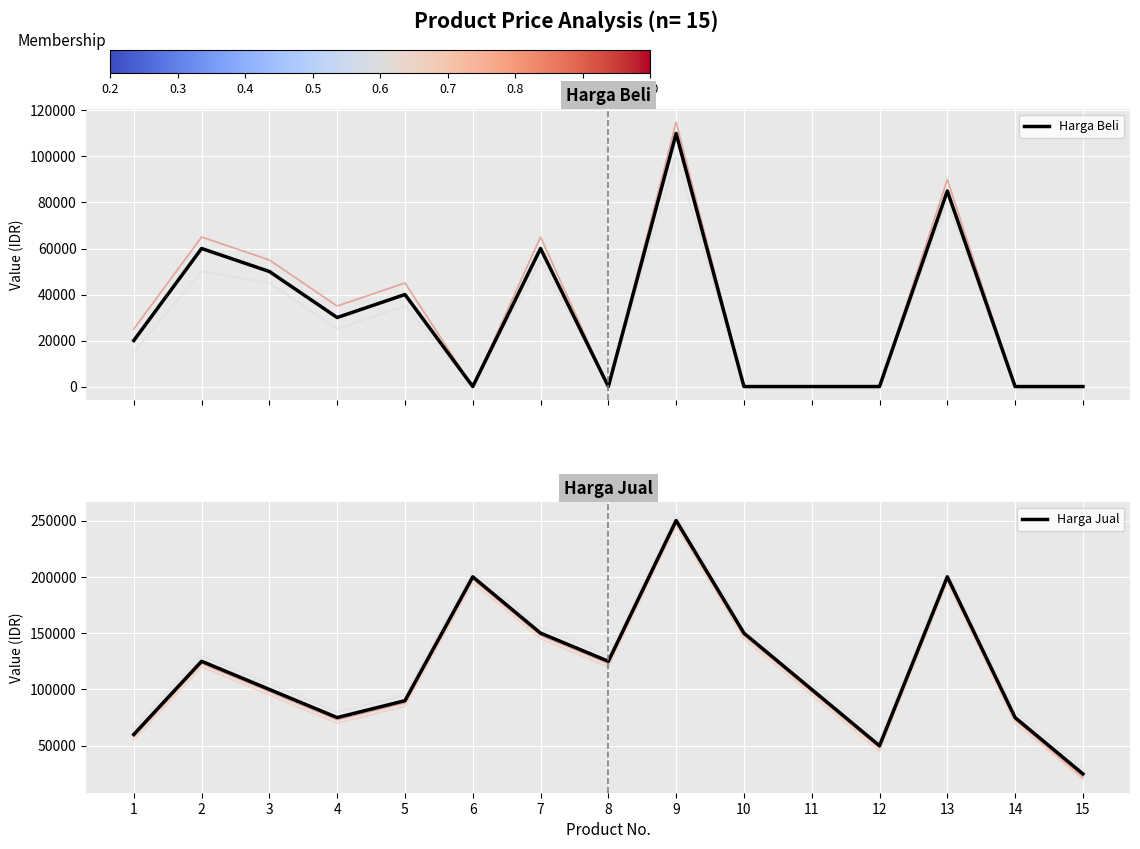

Which series has the largest total across all categories?

Harga Jual